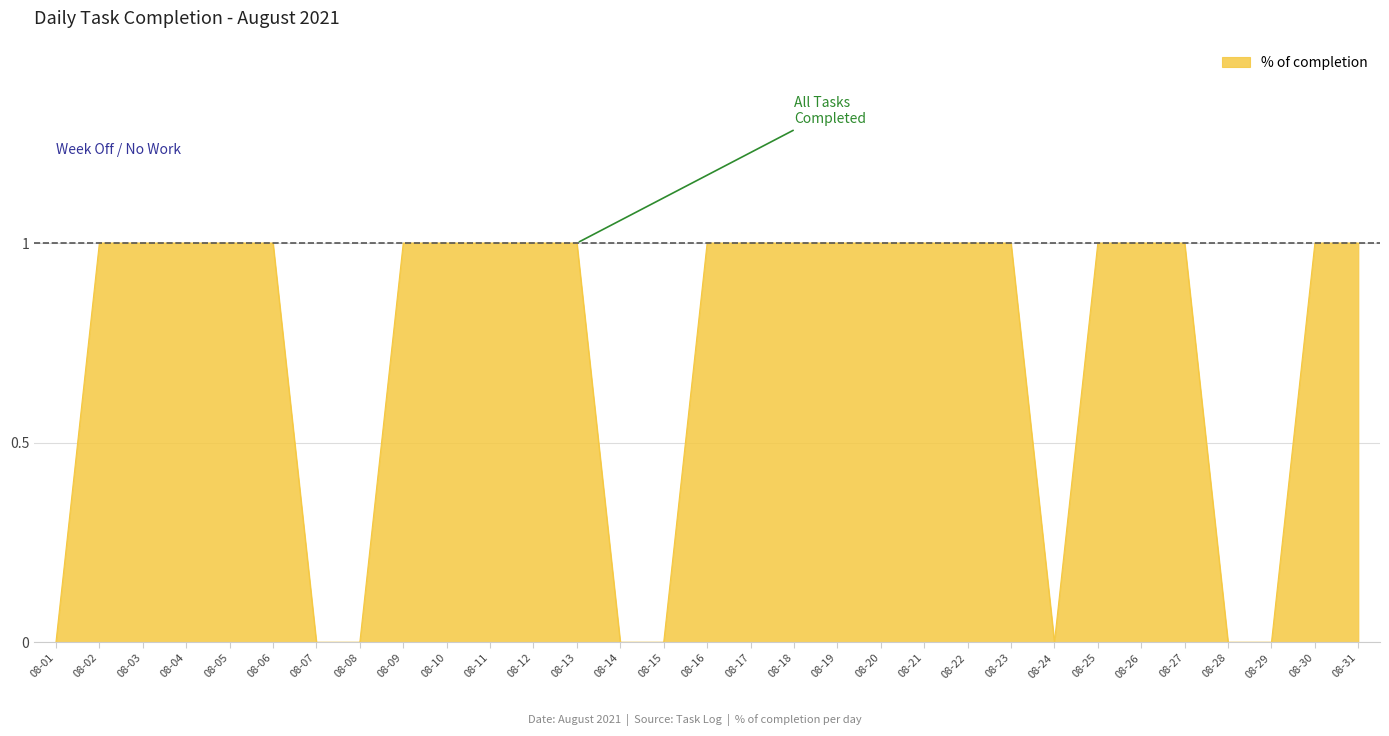

The value at 08-19 is 1. True or false?

True